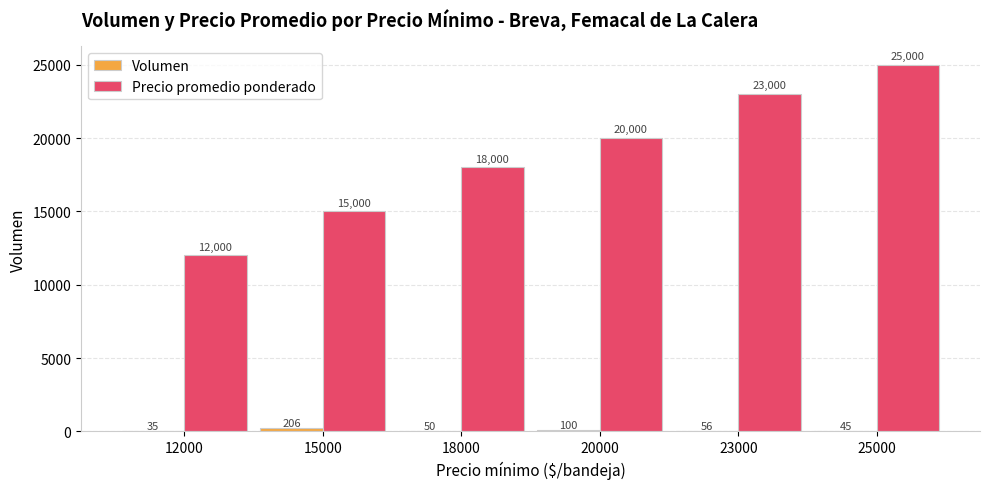

What value does the Precio promedio ponderado series have at 23000, to the nearest 50?

23000